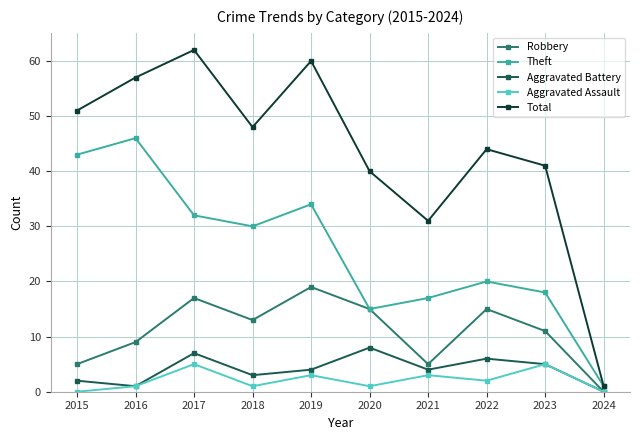

Reading right to left, list all the values displayed in this chart.

Robbery: 2024=0	2023=11	2022=15	2021=5	2020=15	2019=19	2018=13	2017=17	2016=9	2015=5
Theft: 2024=1	2023=18	2022=20	2021=17	2020=15	2019=34	2018=30	2017=32	2016=46	2015=43
Aggravated Battery: 2024=0	2023=5	2022=6	2021=4	2020=8	2019=4	2018=3	2017=7	2016=1	2015=2
Aggravated Assault: 2024=0	2023=5	2022=2	2021=3	2020=1	2019=3	2018=1	2017=5	2016=1	2015=0
Total: 2024=1	2023=41	2022=44	2021=31	2020=40	2019=60	2018=48	2017=62	2016=57	2015=51